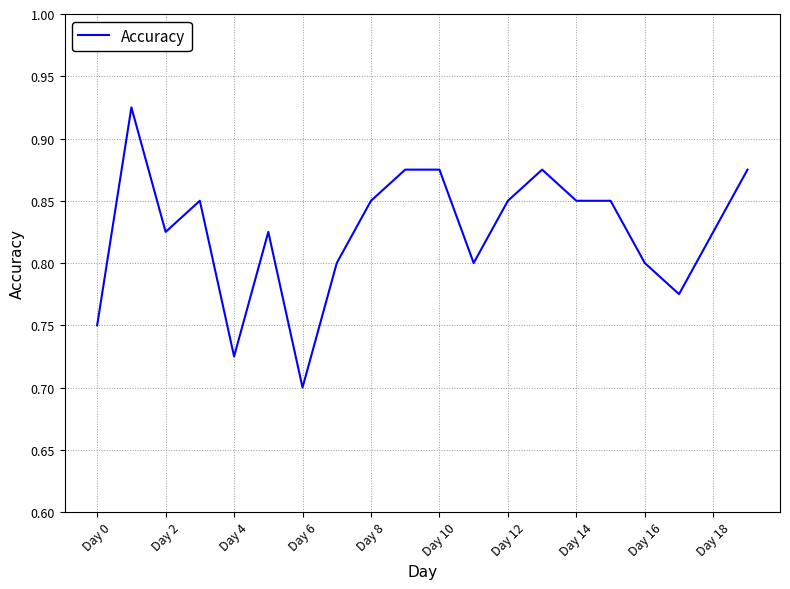

At which label is the value closest to 0?

Day 6